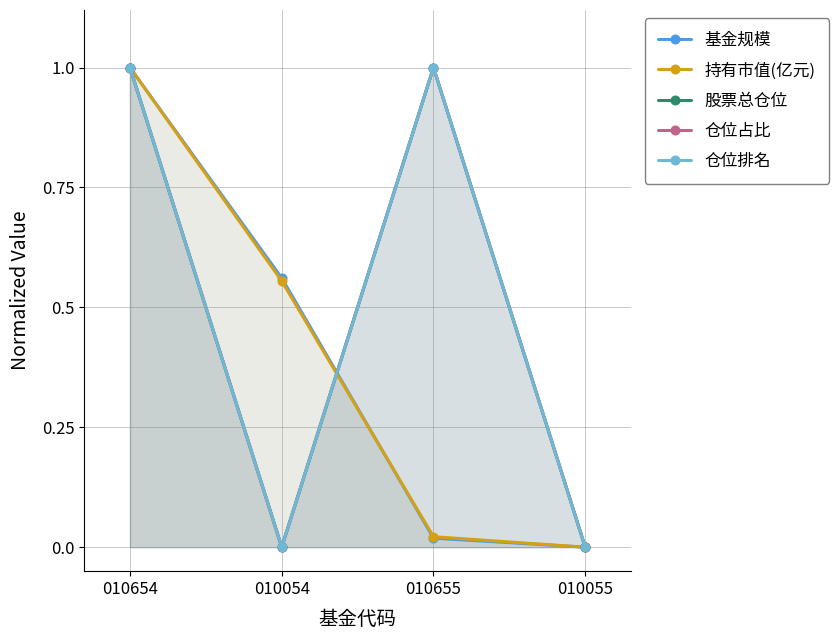

What is the difference between the maximum and minimum values in the 持有市值(亿元) series?

1.0